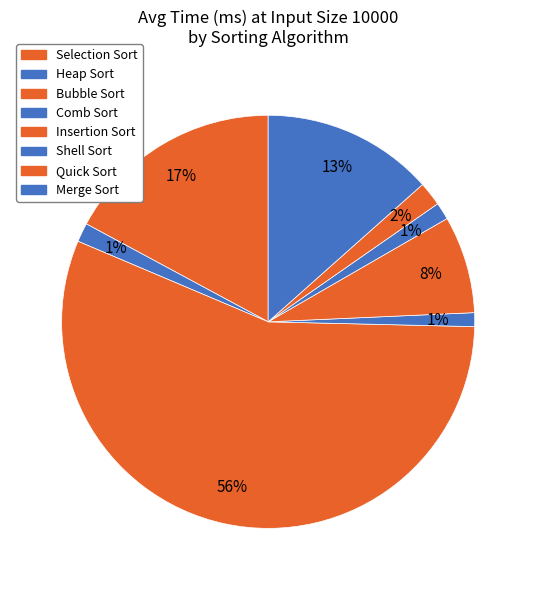

Does Quick Sort represent more than half of the total?

No